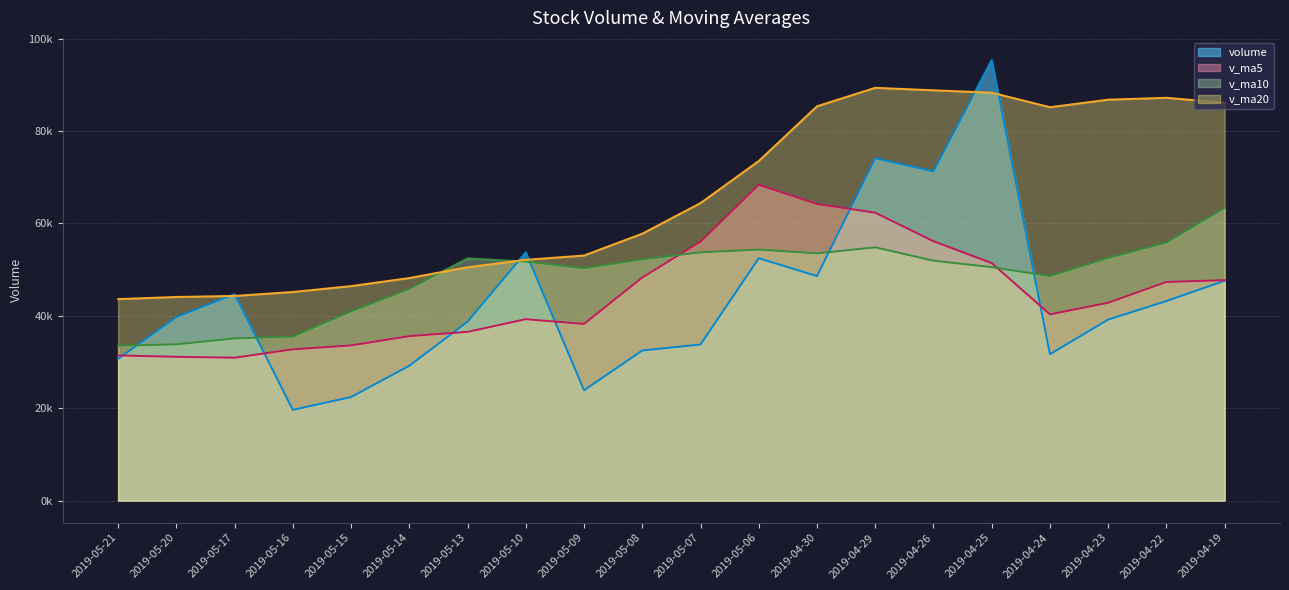

How many interior local peaks does the v_ma20 series have?

2